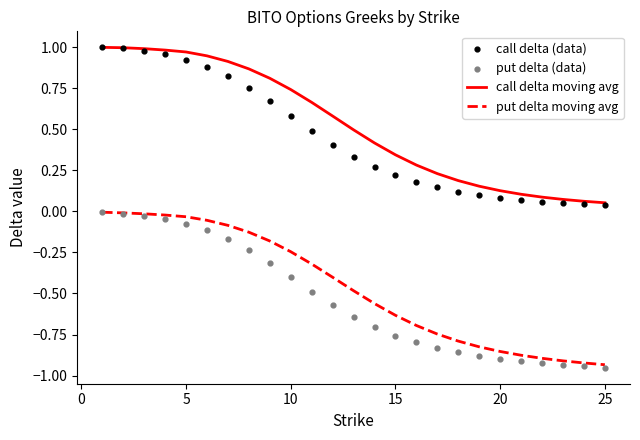

Which series has the largest Y range (max minus min)?

call delta (data)